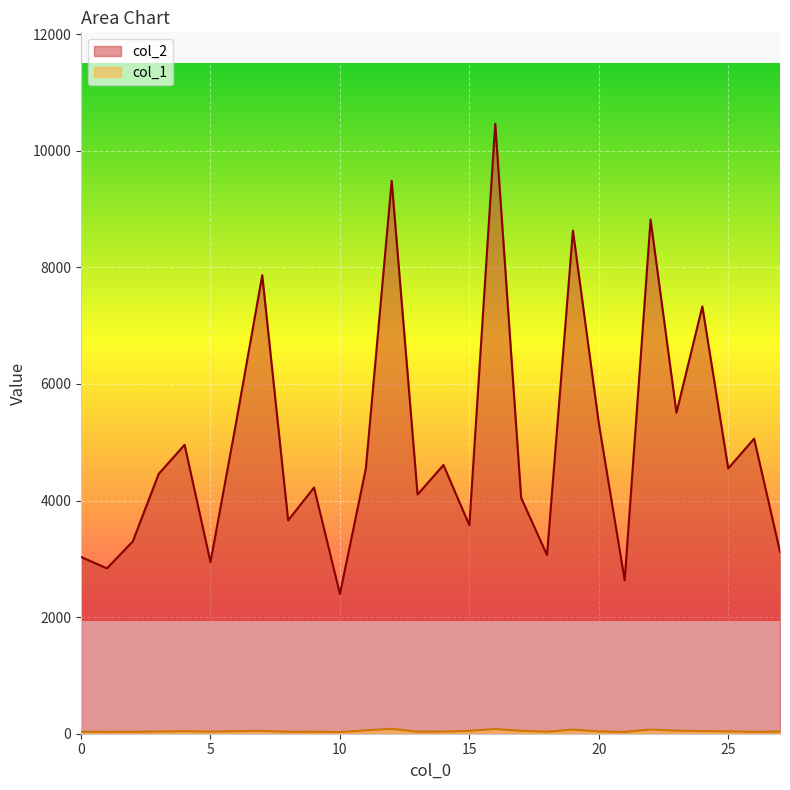

True or false: col_1 and col_2 cross at least once.

False